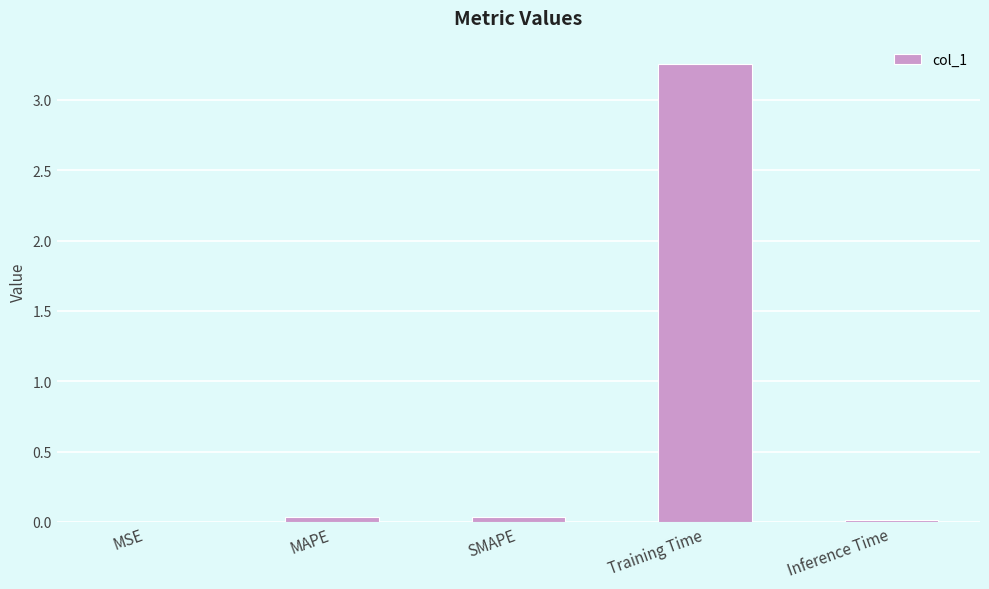

Are the bars horizontal?

No